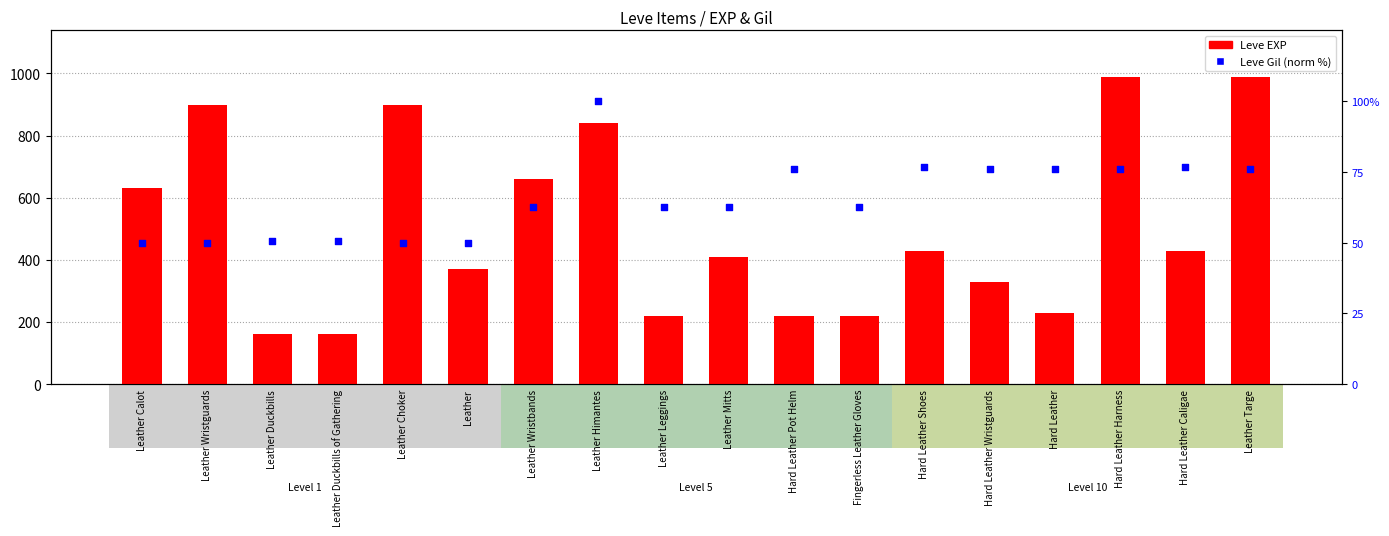

Which series has the largest total across all categories?

Leve EXP